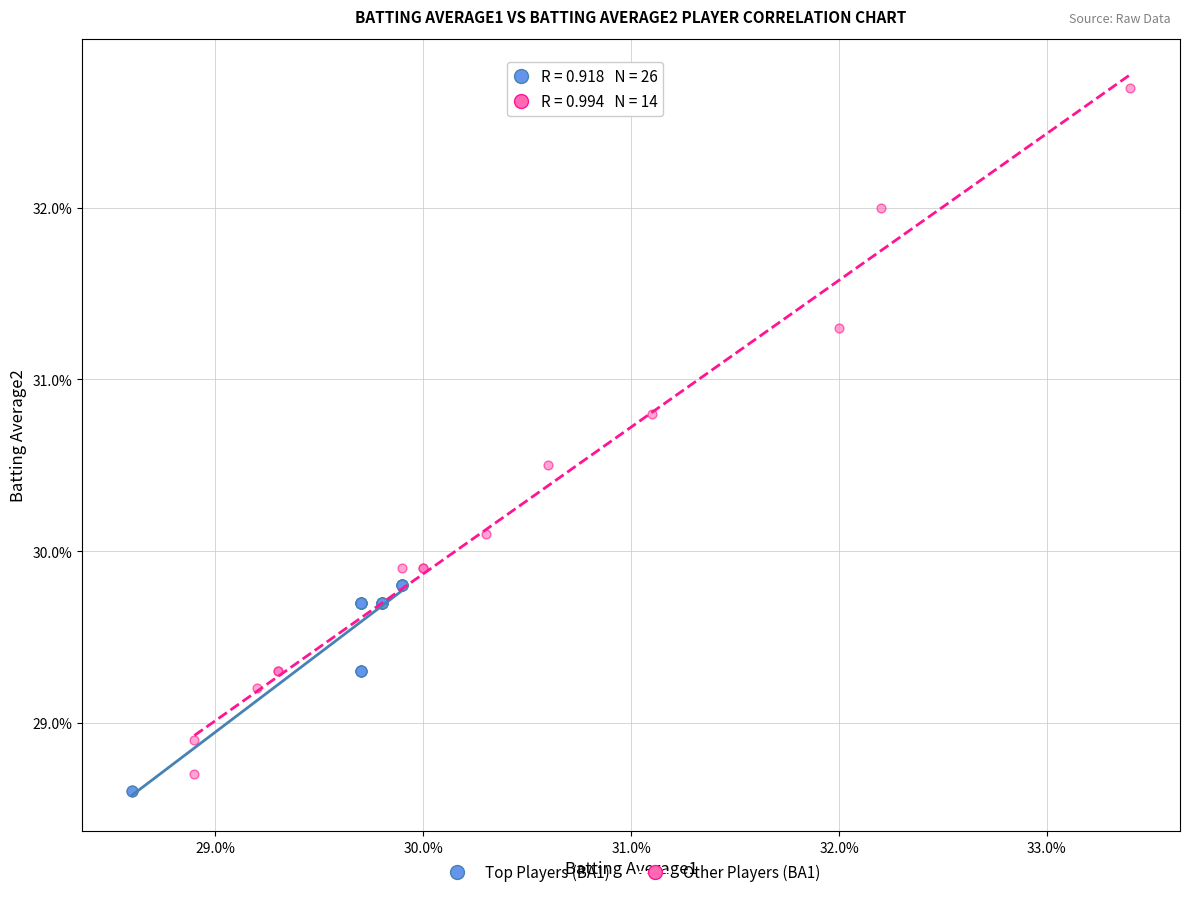

Which series reaches the maximum Y coordinate?

Other Players (BA1)